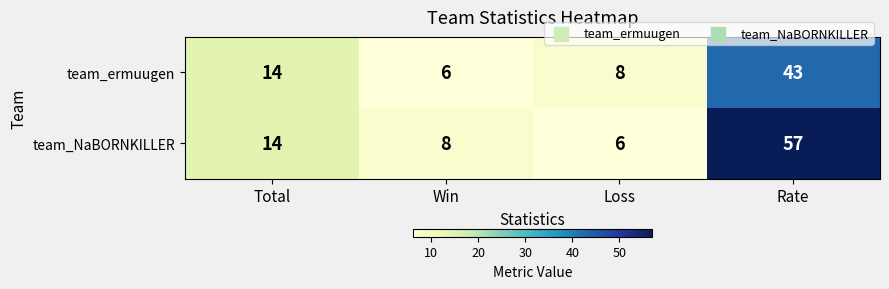

At Win, list the series in order from smallest to largest.

team_ermuugen, team_NaBORNKILLER